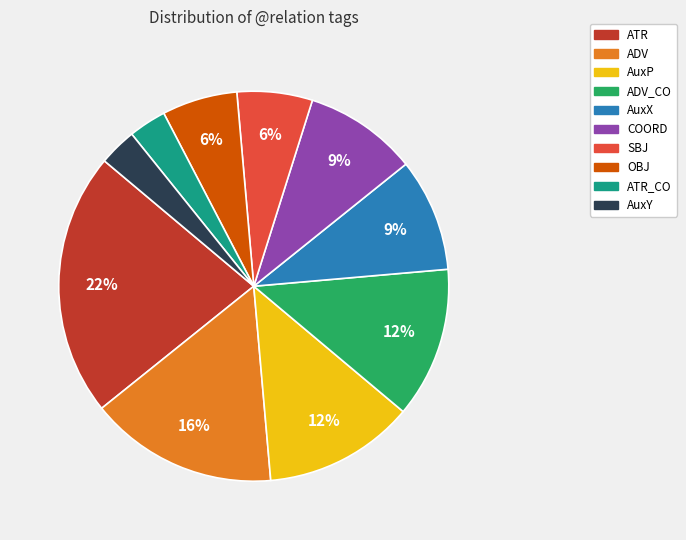

To the nearest percent, what is the difference between the largest and smallest slice percentages?

19%